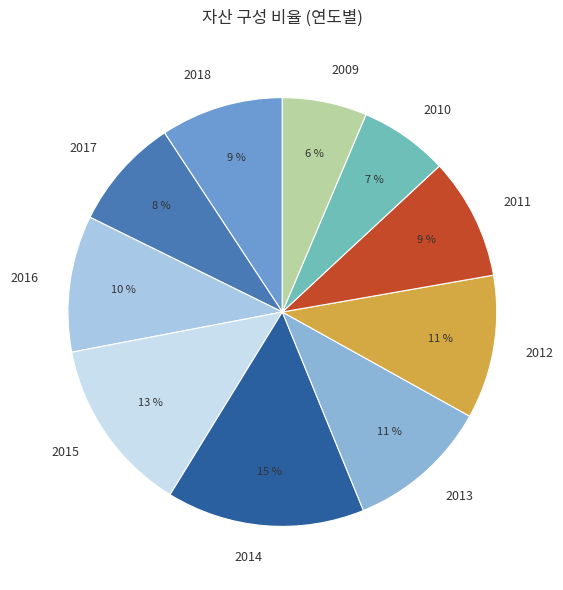

What percentage is the 2010 slice, to the nearest percent?

7%